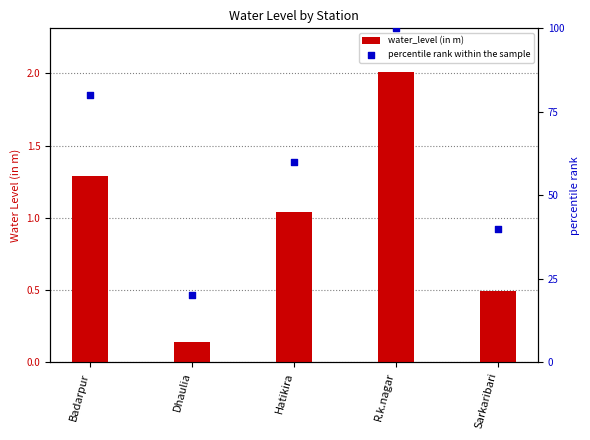

What is the total value across all series at Hatikira?

61.0